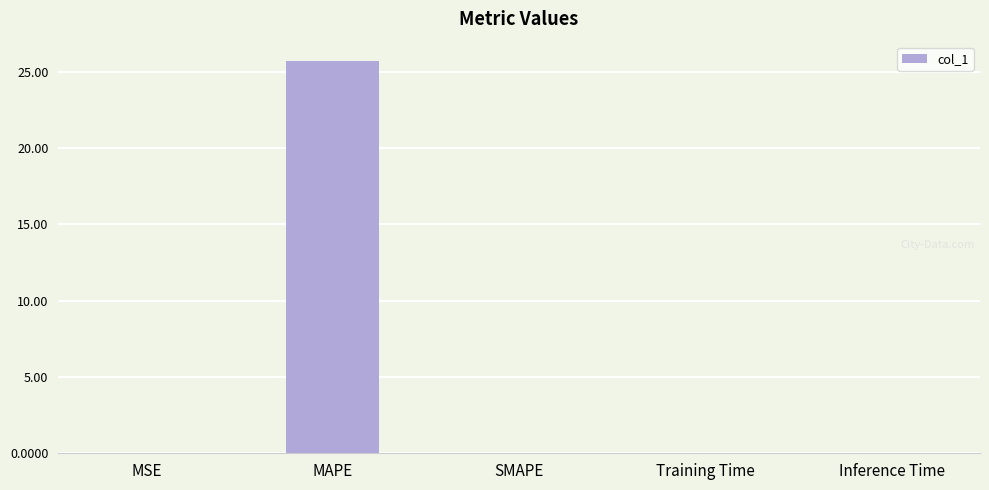

What is the approximate value at MAPE?

25.7